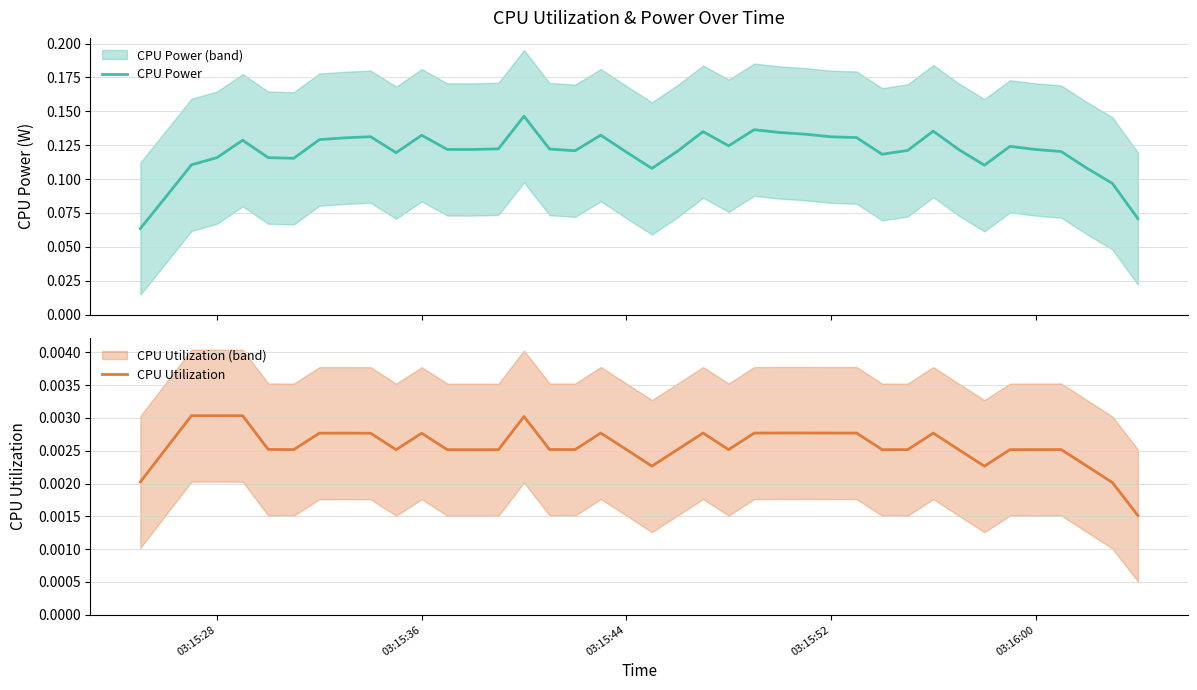

How many interior local peaks does the CPU Power series have?

9